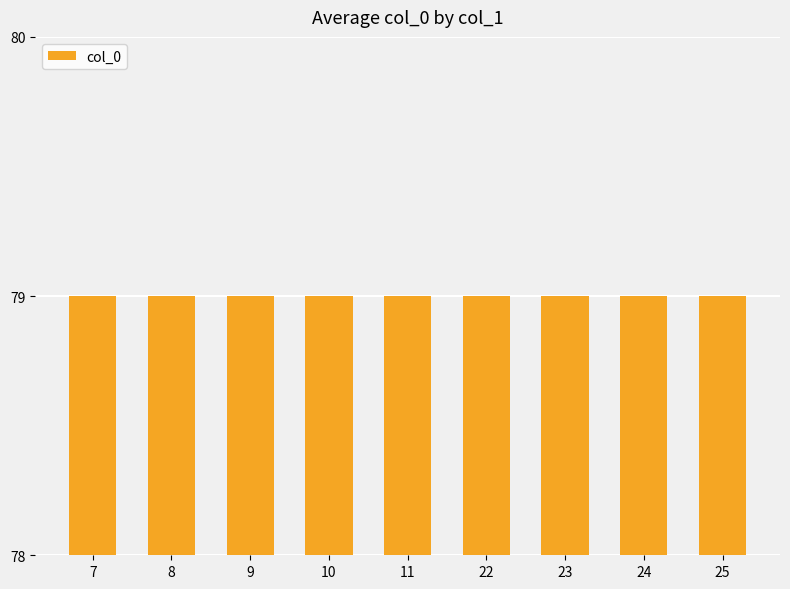

What is the label of the 3rd bar from the left?

9